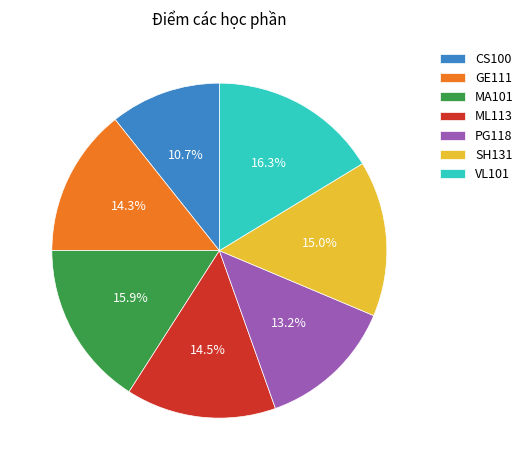

What is the ratio of the value at ML113 to the value at VL101?

0.9